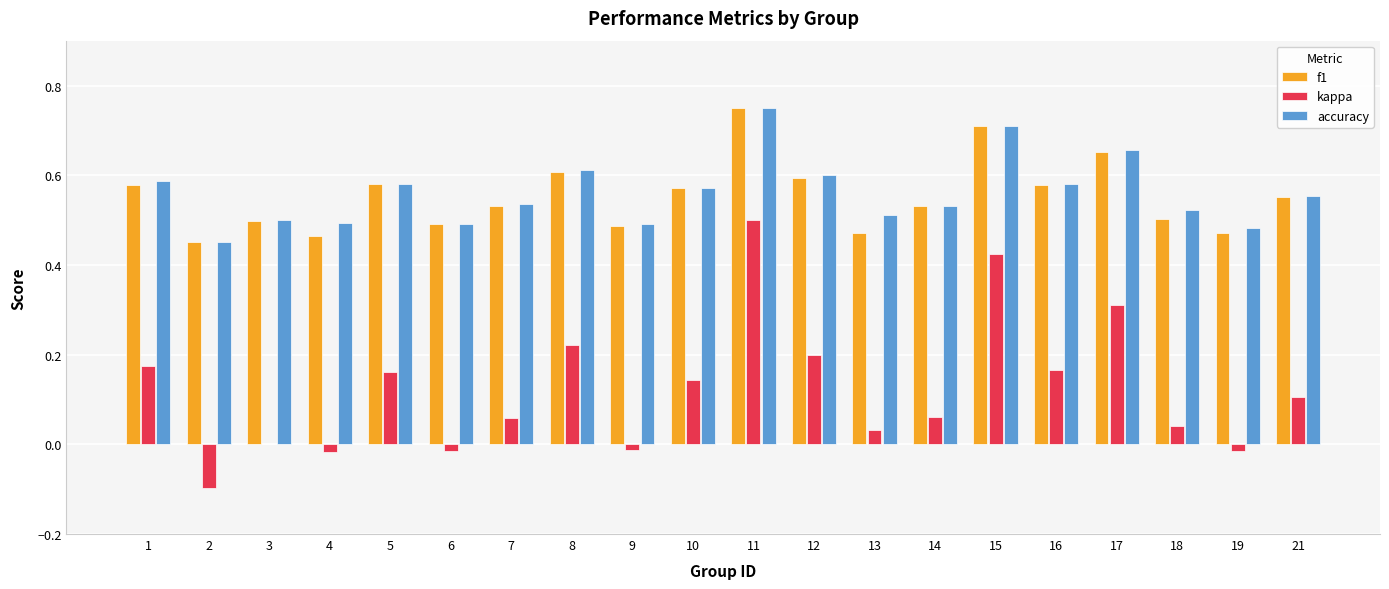

The f1 series shows 0.3 at 15. True or false?

False